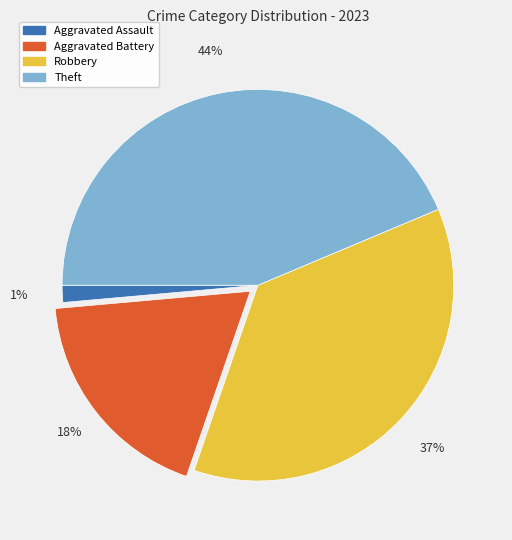

What is the smallest slice in the pie chart?

Aggravated Assault